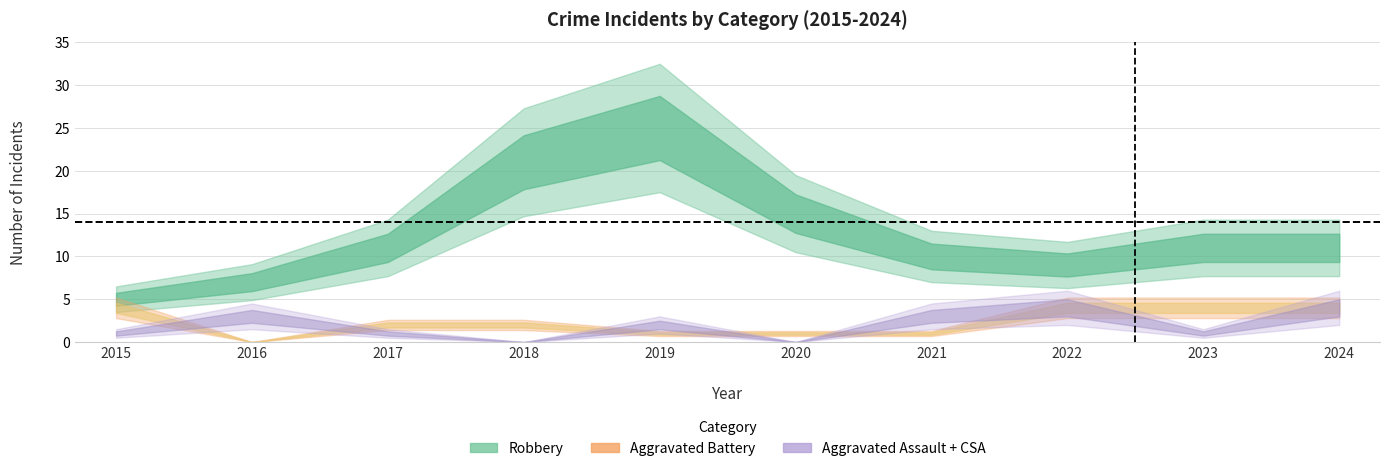

True or false: Criminal Sexual Assault and Robbery cross at least once.

False